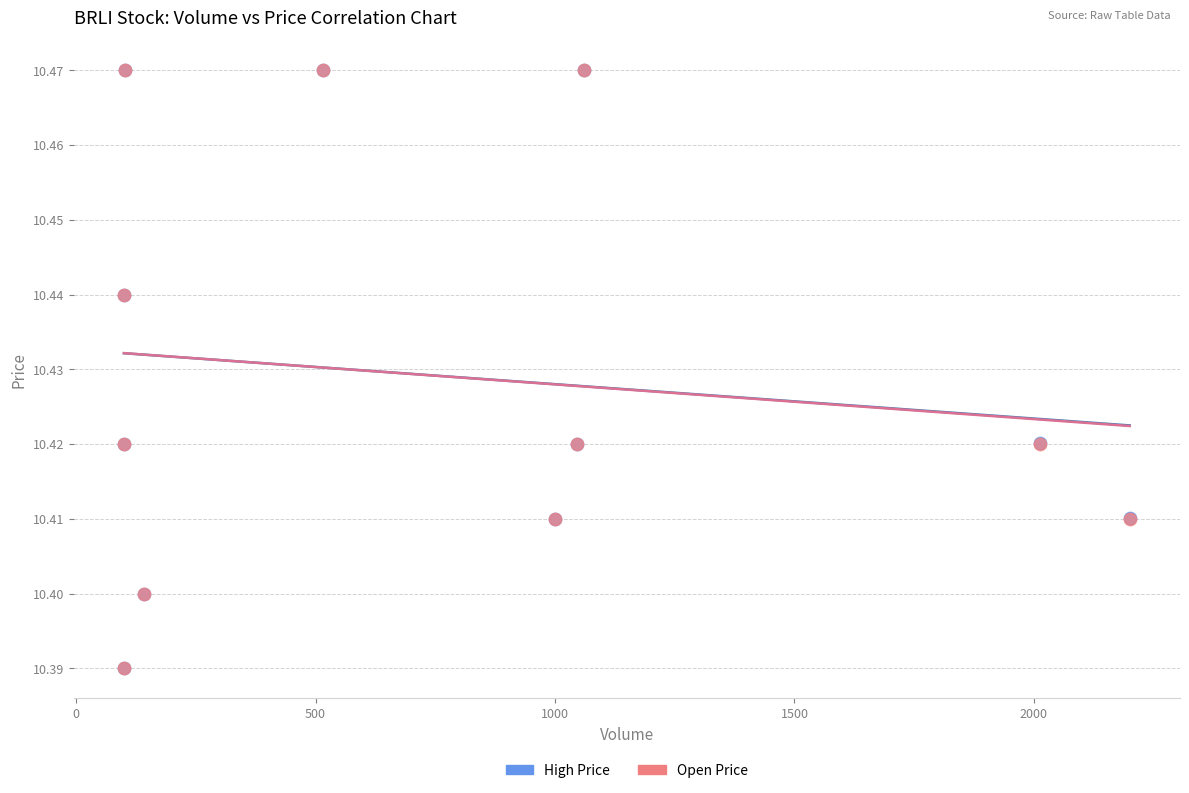

What are all the series names shown in the legend?

High Price, Open Price